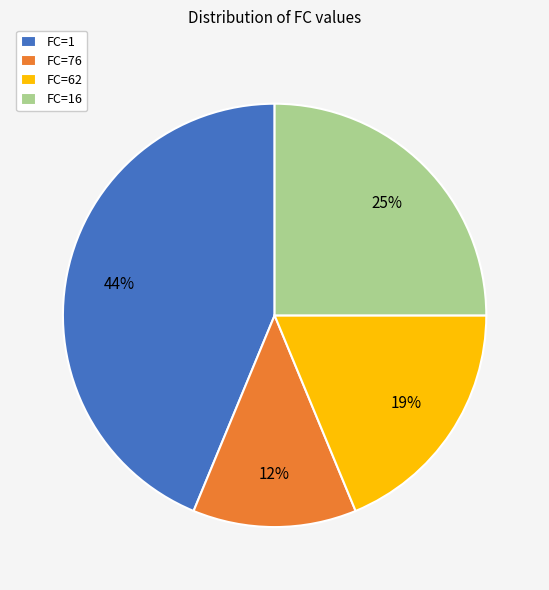

To the nearest percent, what is the average slice percentage?

25%